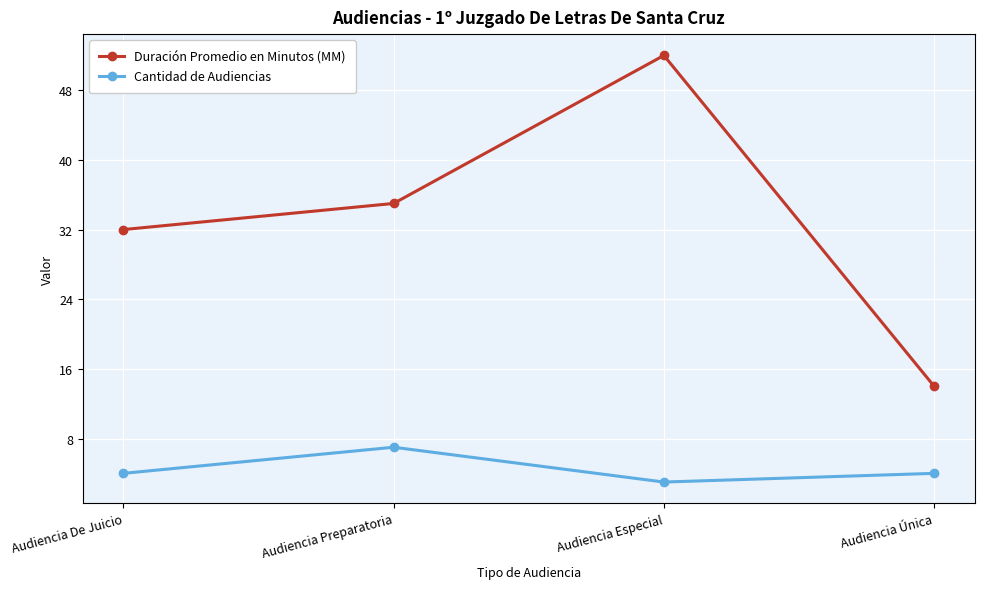

Rank the series at Audiencia Especial from lowest to highest value.

Cantidad de Audiencias, Duración Promedio en Minutos (MM)